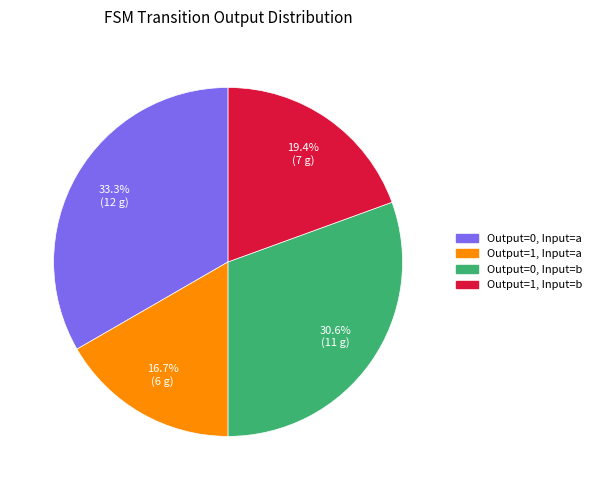

Count the number of slices in the pie.

4